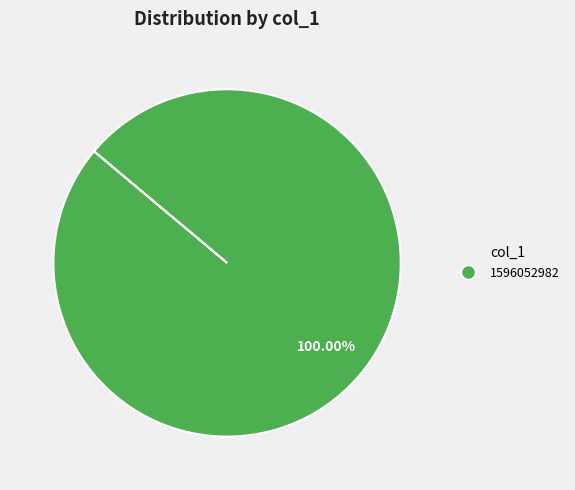

Count the number of slices in the pie.

1